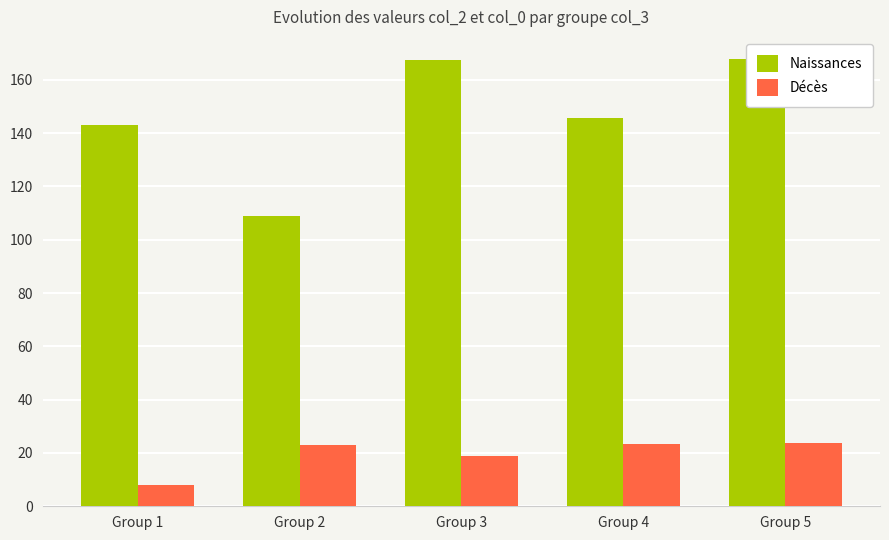

How many data points in Décès are above 23?

2